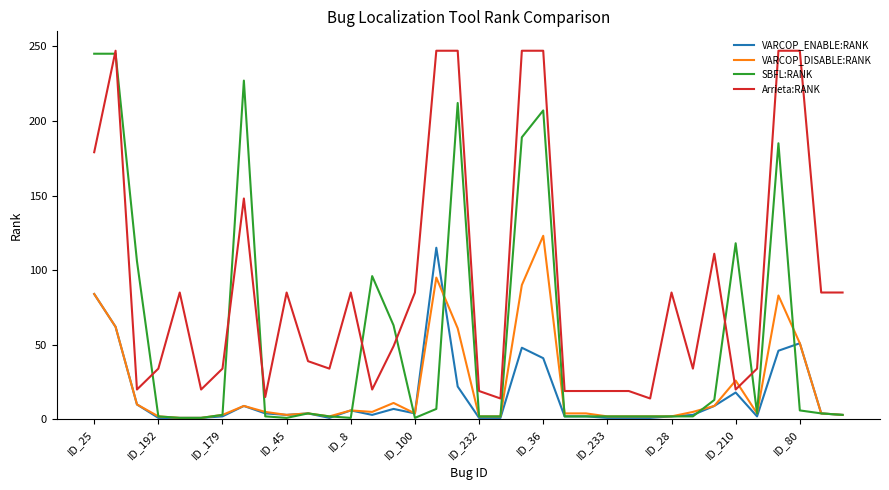

True or false: VARCOP_DISABLE:RANK and Arrieta:RANK cross at least once.

True